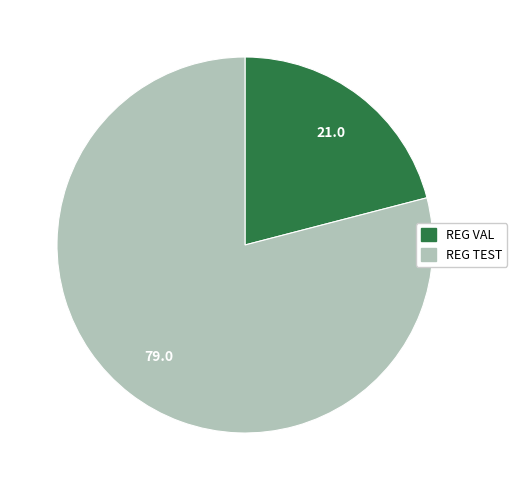

What is the smallest slice in the pie chart?

REG VAL